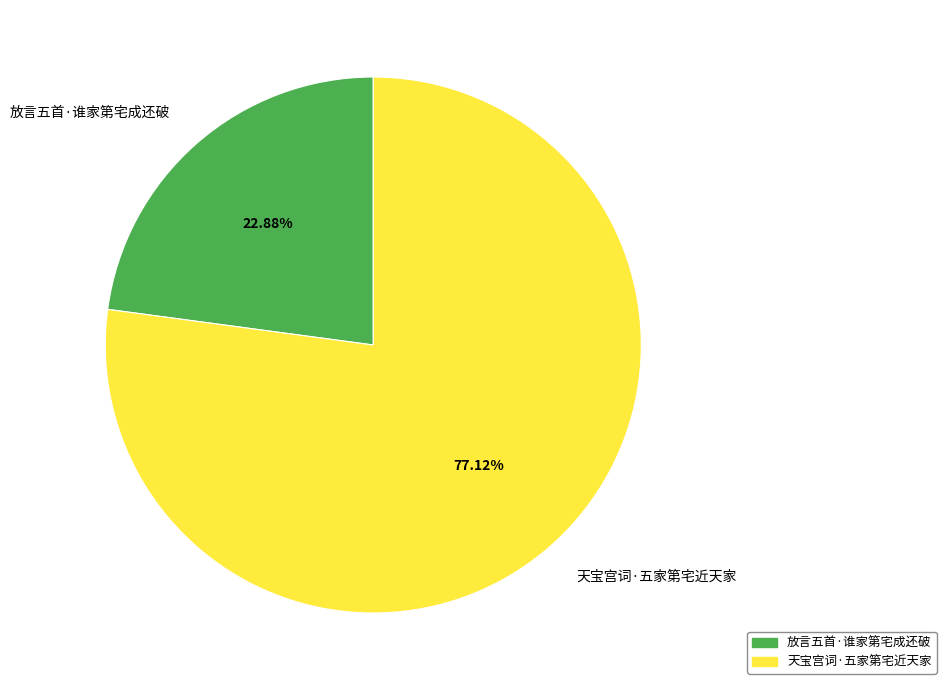

Is the sum of 天宝宫词·五家第宅近天家 and 放言五首·谁家第宅成还破 greater than half?

Yes